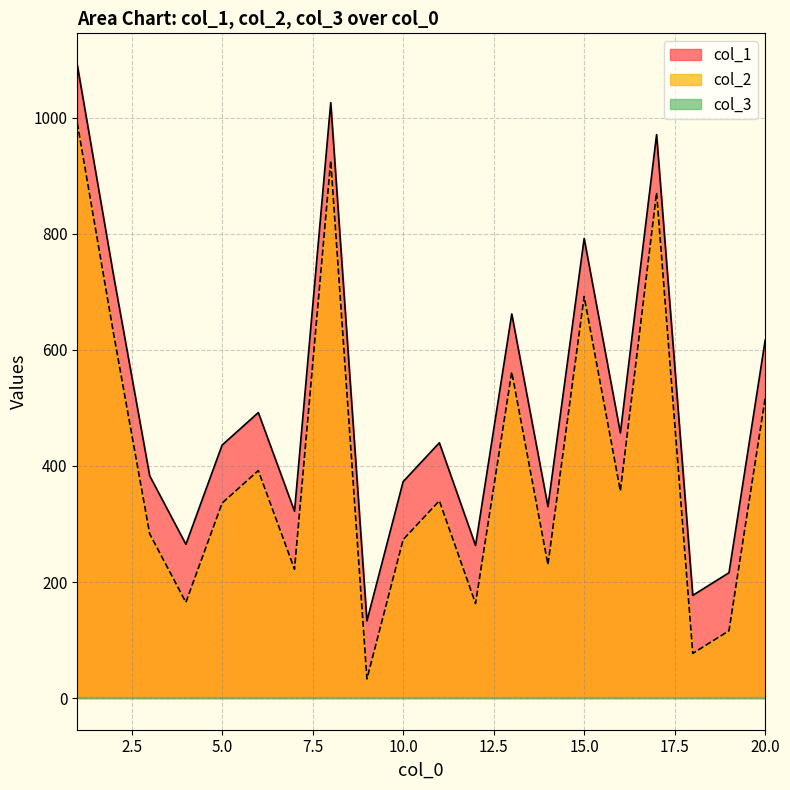

What is the value of the col_1 point at the 5th from the left?

436